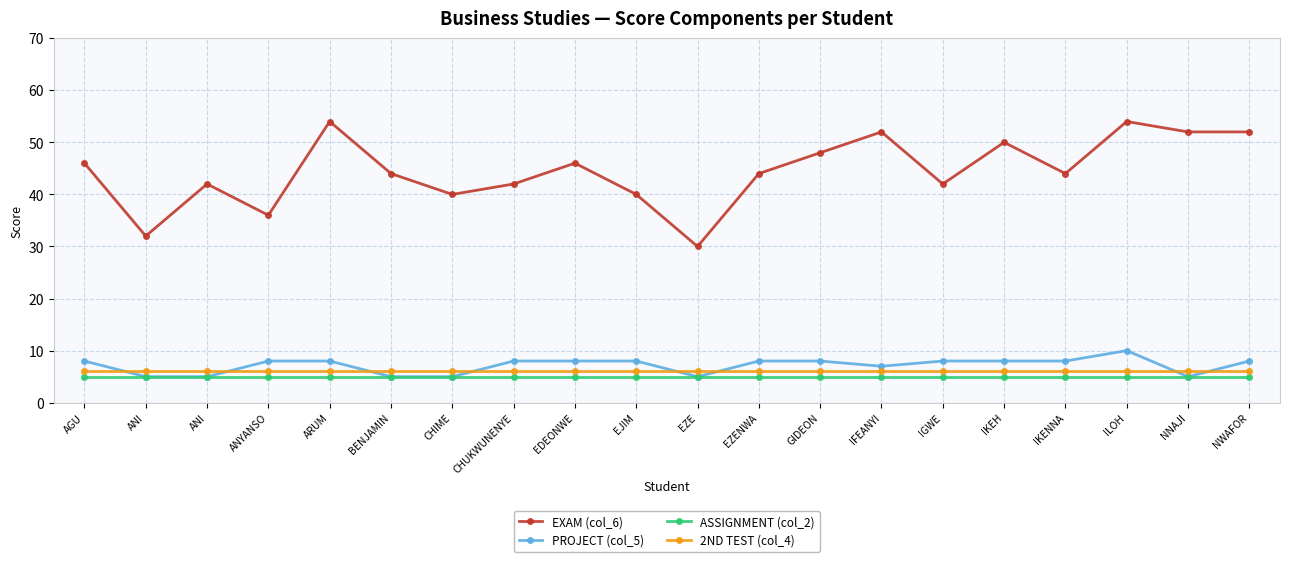

Which category has the lowest value across all series?

ANI